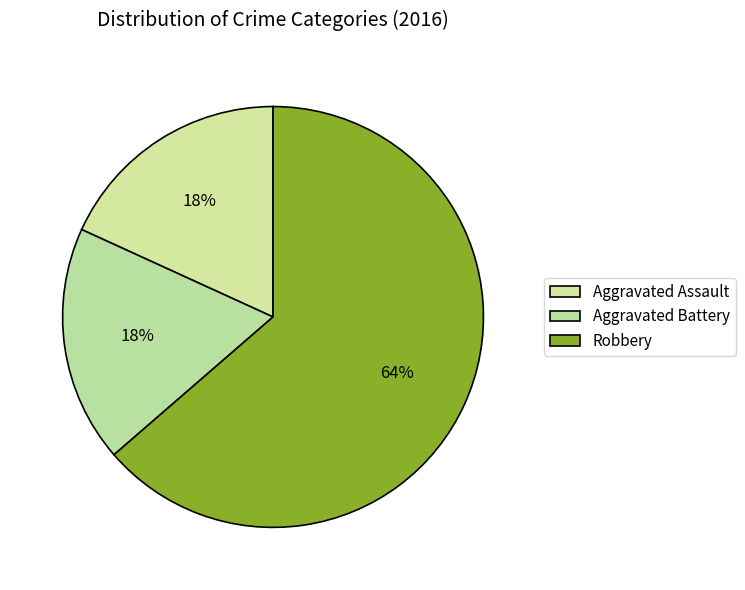

True or false: Aggravated Assault accounts for 30% of the total.

False